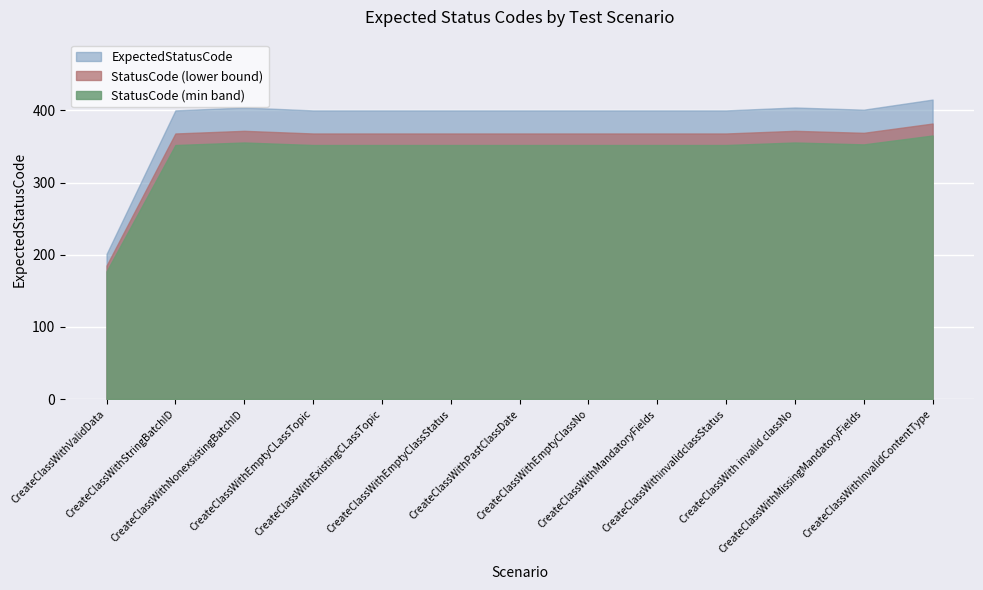

What value does the data have at CreateClassWithMissingMandatoryFields?

401